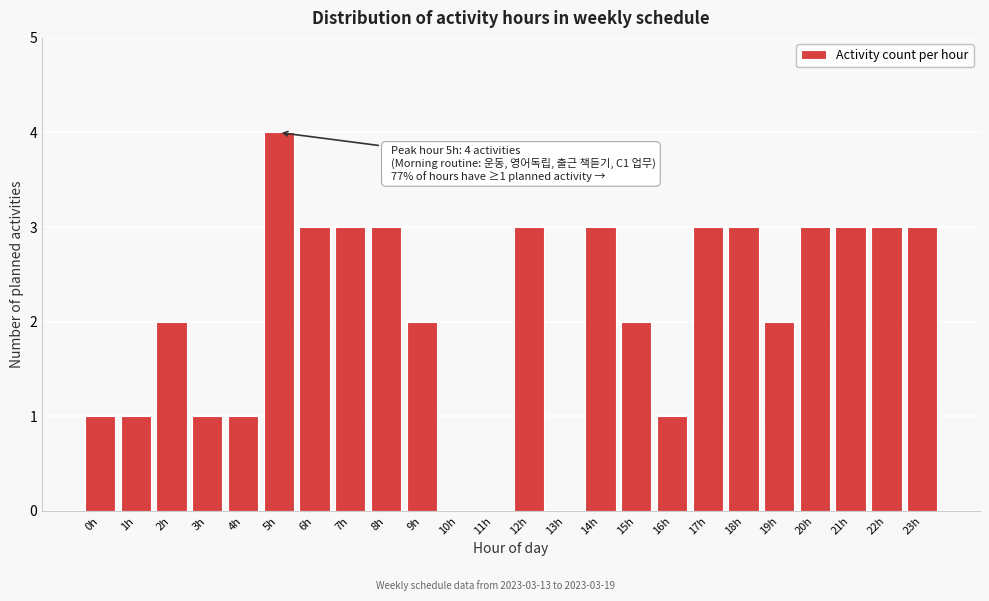

Reading right to left, what are all the values shown in this chart?

23h=3	22h=3	21h=3	20h=3	19h=2	18h=3	17h=3	16h=1	15h=2	14h=3	13h=0	12h=3	11h=0	10h=0	9h=2	8h=3	7h=3	6h=3	5h=4	4h=1	3h=1	2h=2	1h=1	0h=1